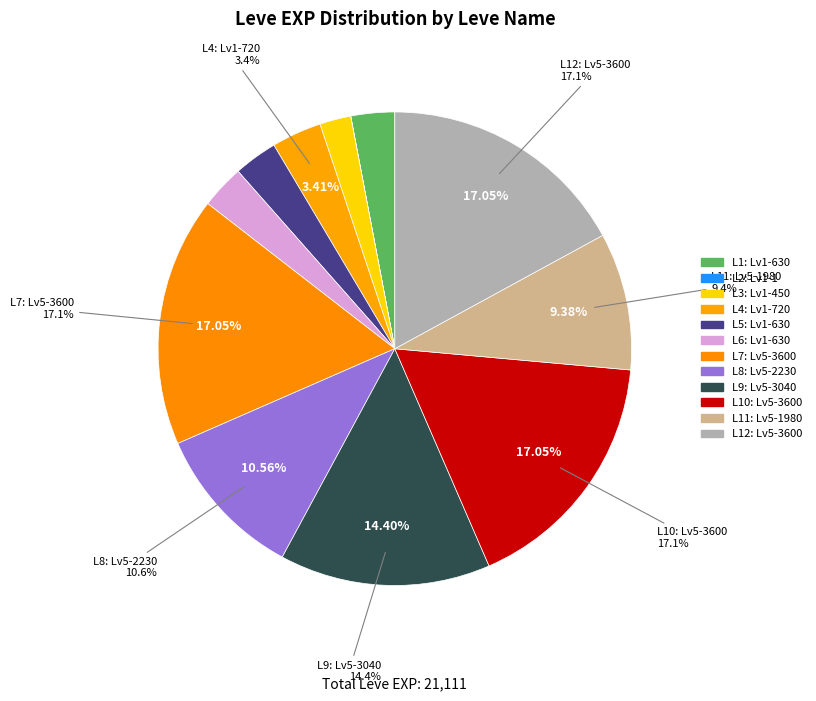

Is there any slice that represents more than half of the pie?

No